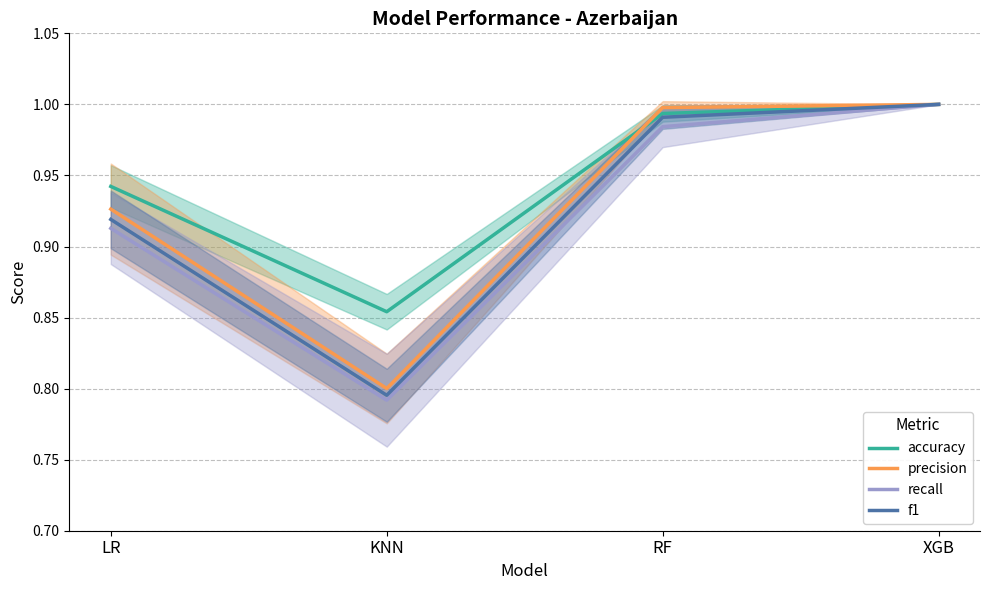

Count the number of categories in the chart.

4